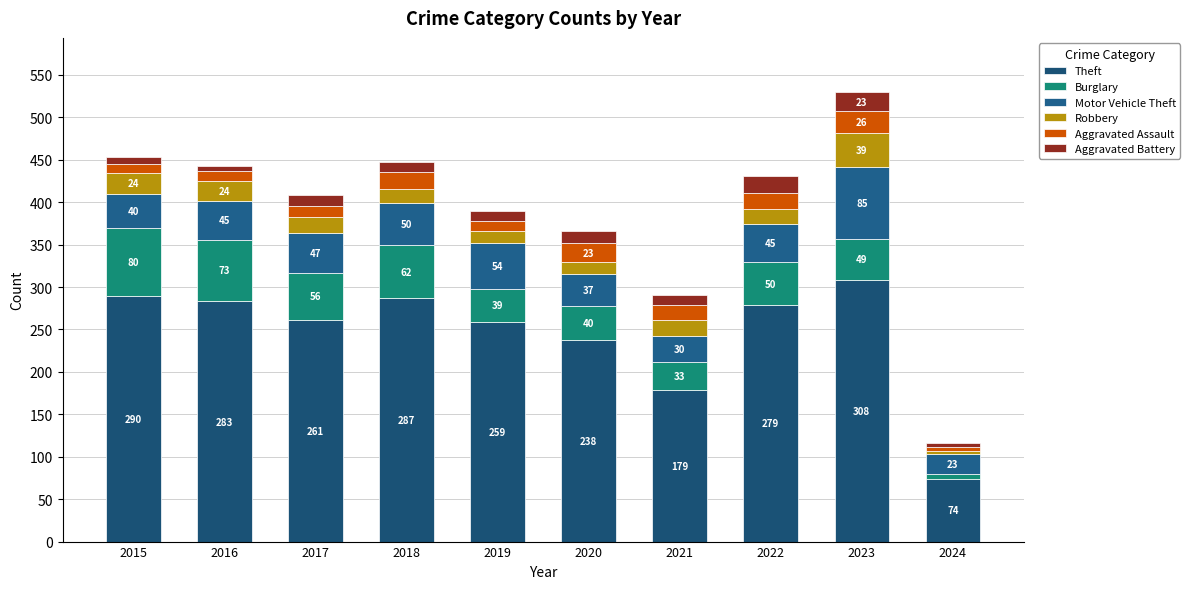

Are the bars grouped side by side (vs. stacked)?

No